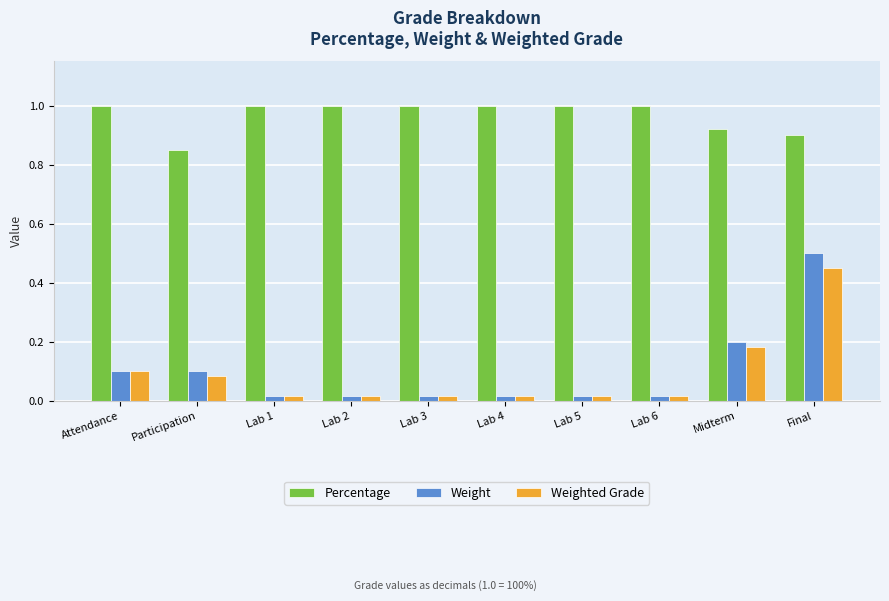

How many distinct data groups are displayed?

3